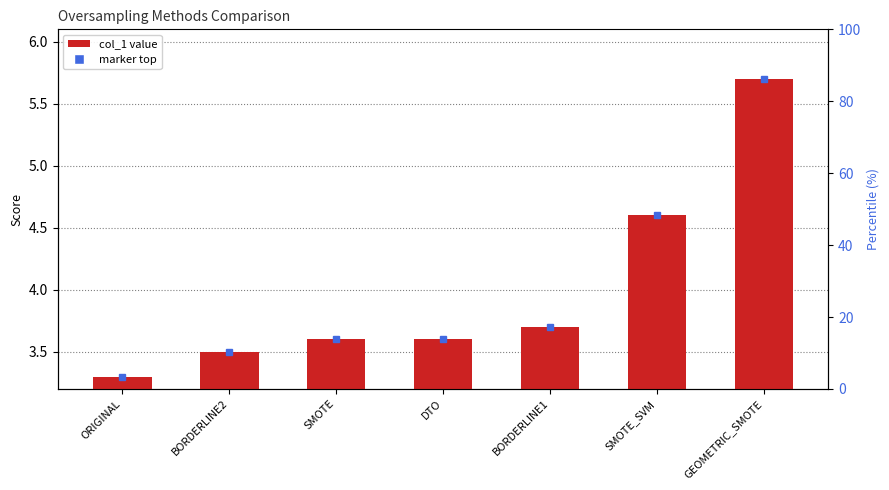

What is the label of the 3rd bar from the left?

SMOTE